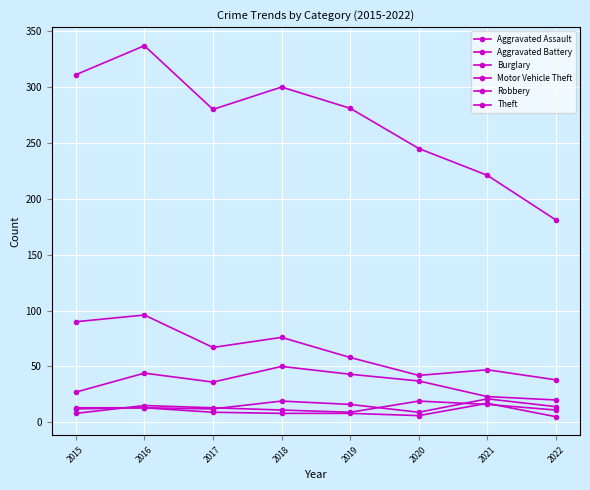

Which series has the widest spread of values?

Theft